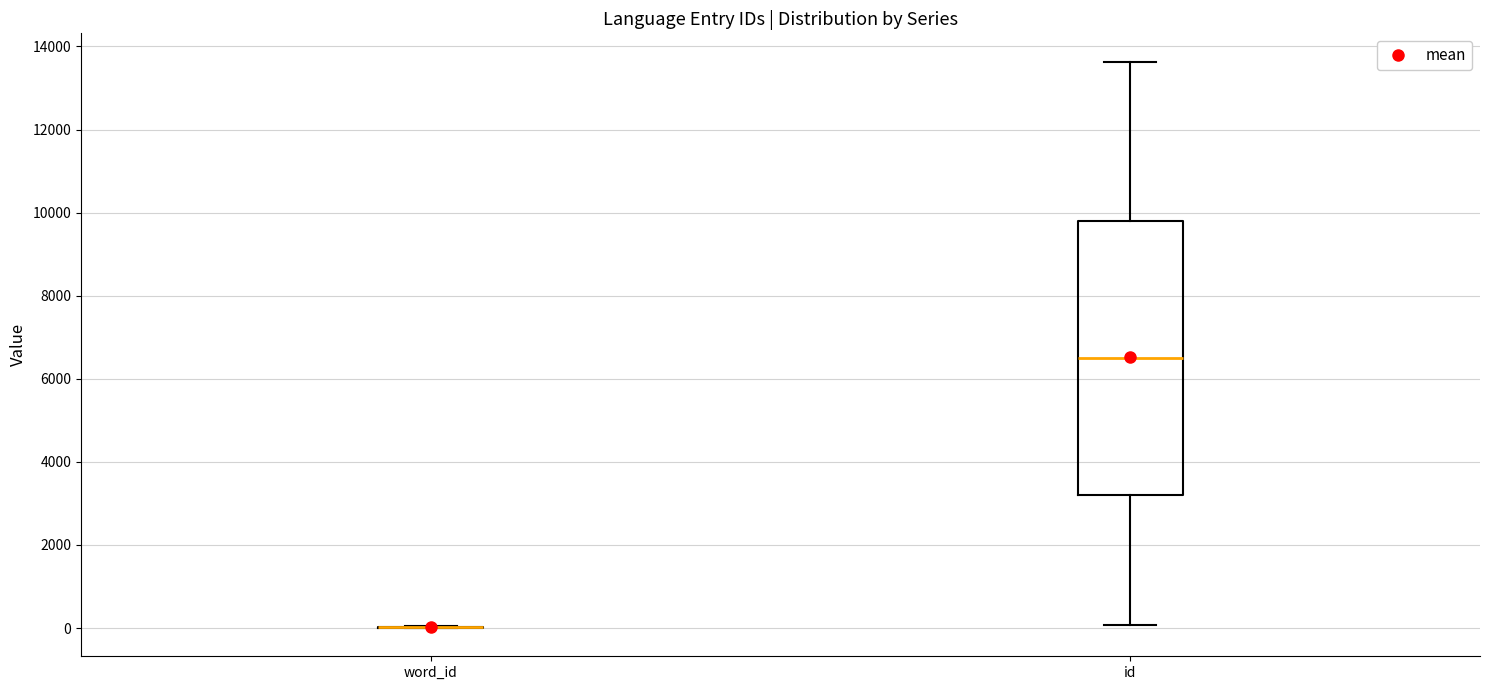

Reading left to right, read every box against the y-axis: the position of its median line, the range the box covers, and the ends of its whiskers. The values are not printed on the chart, so give them approximately, as read against the axis.

word_id: box collapsed to a line at 0, whiskers 0 to 0
id: median 6400, box 3200 to 9800, whiskers 0 to 13600